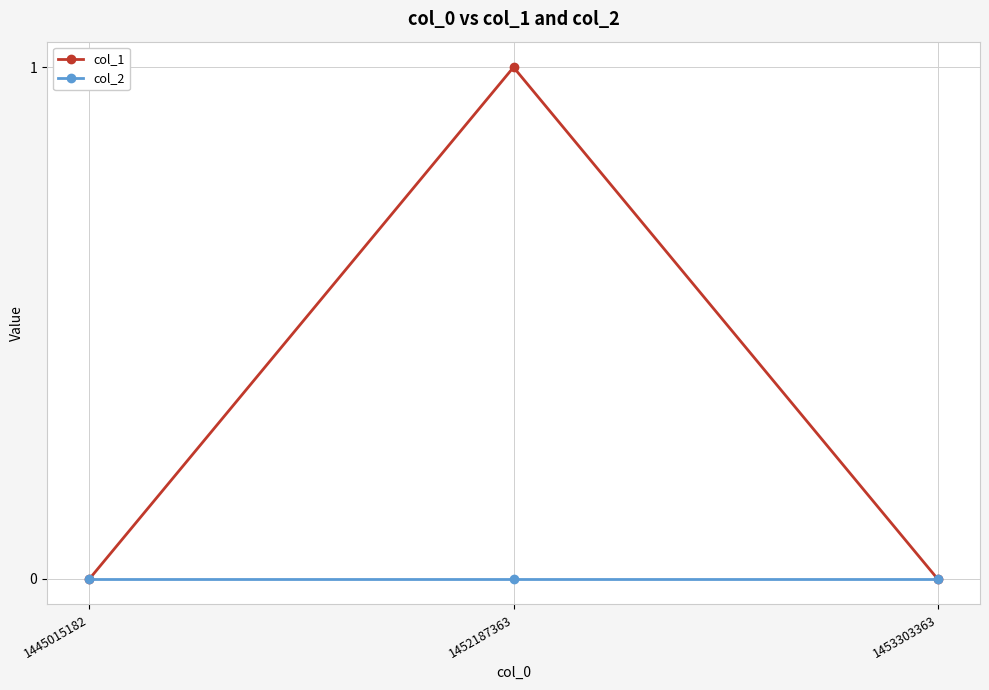

At which category does the chart reach its peak across all series?

1452187363